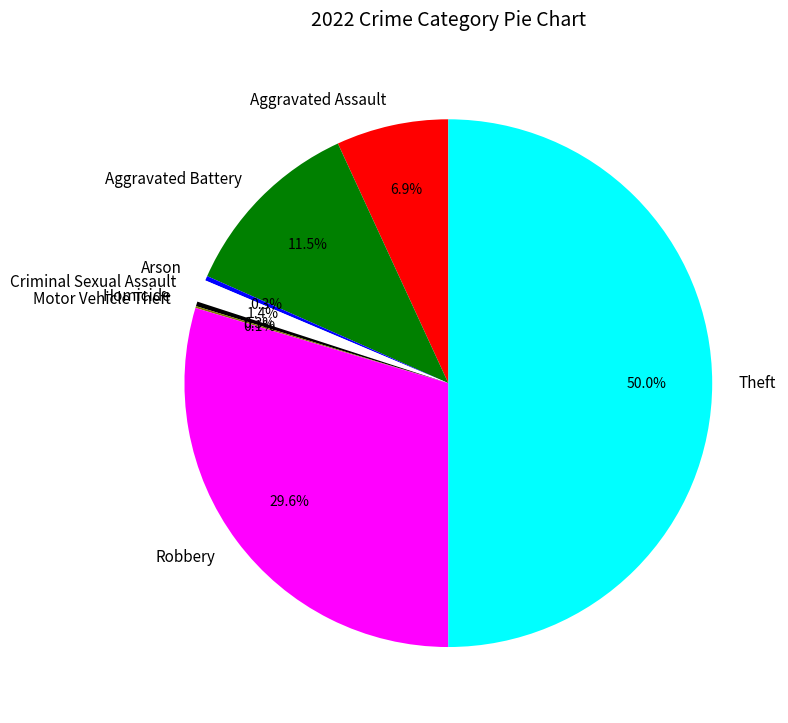

To the nearest percent, what is the combined percentage of Theft and Homicide?

50%